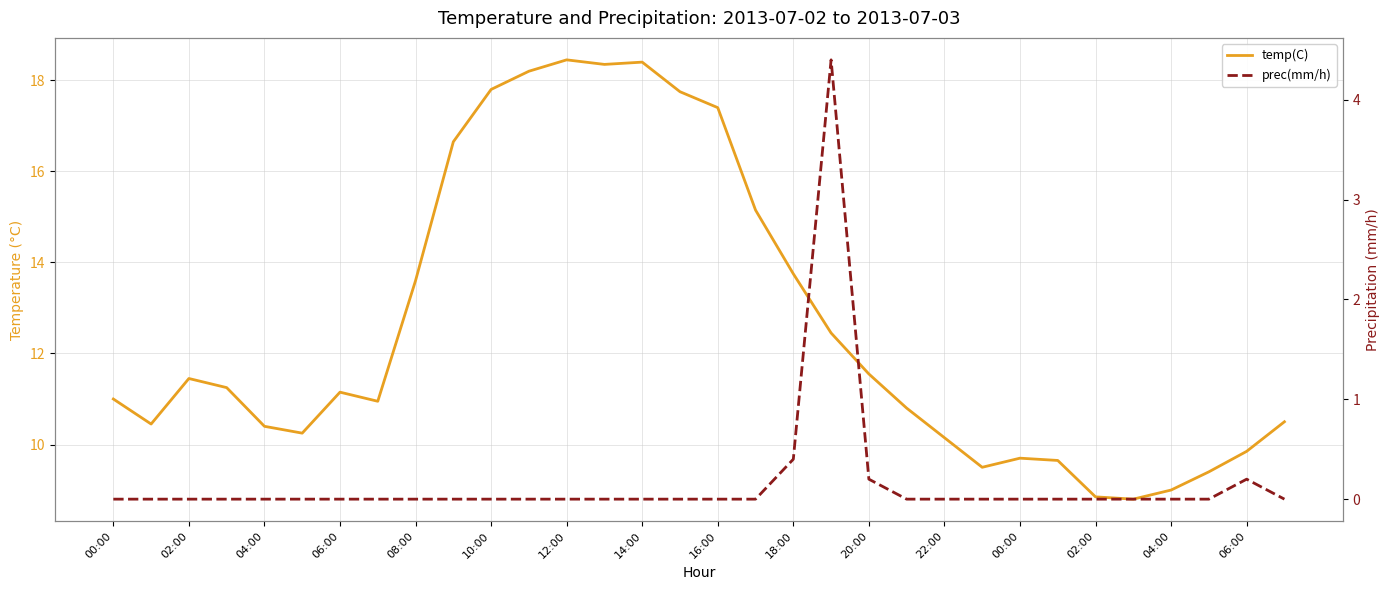

True or false: prec(mm/h) has more than 2 interior local peaks.

False